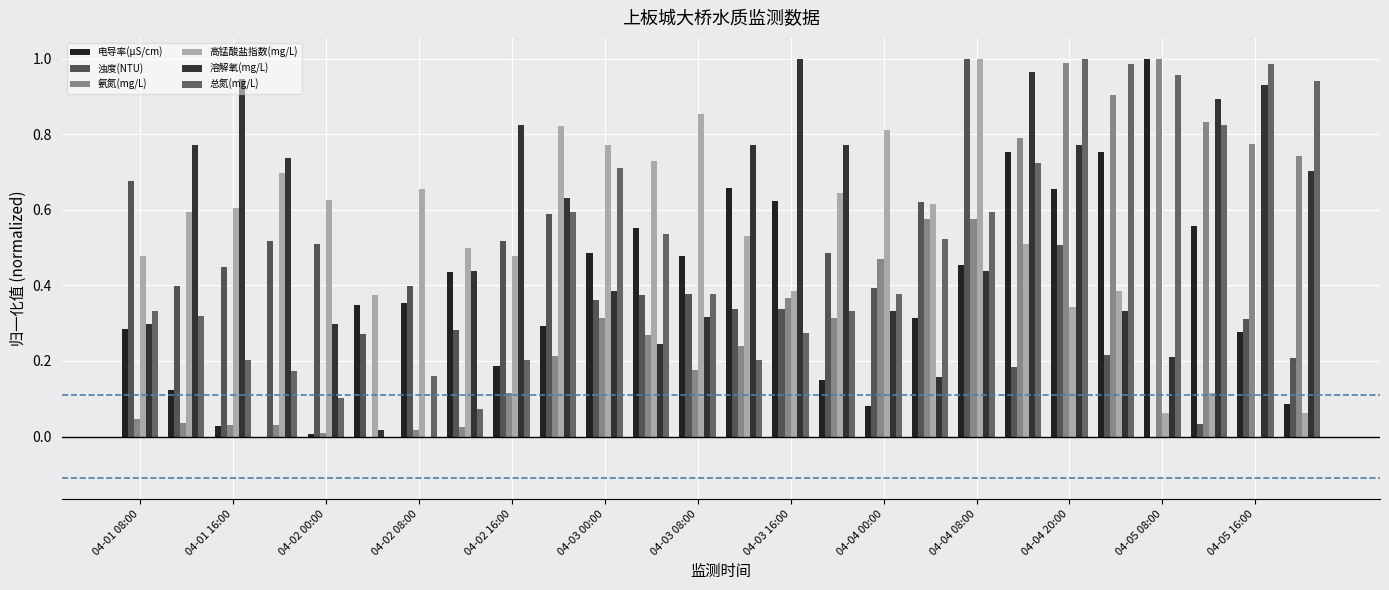

What is the label of the 9th bar from the left?

04-02 16:00